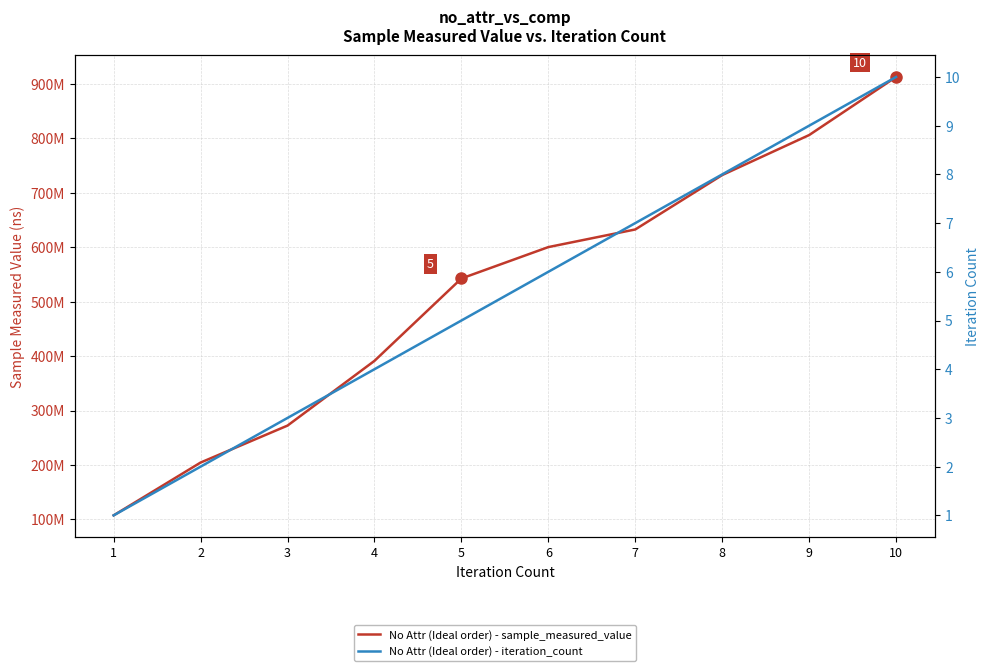

What is the average value of the No Attr (Ideal order) - sample_measured_value series?

520115759